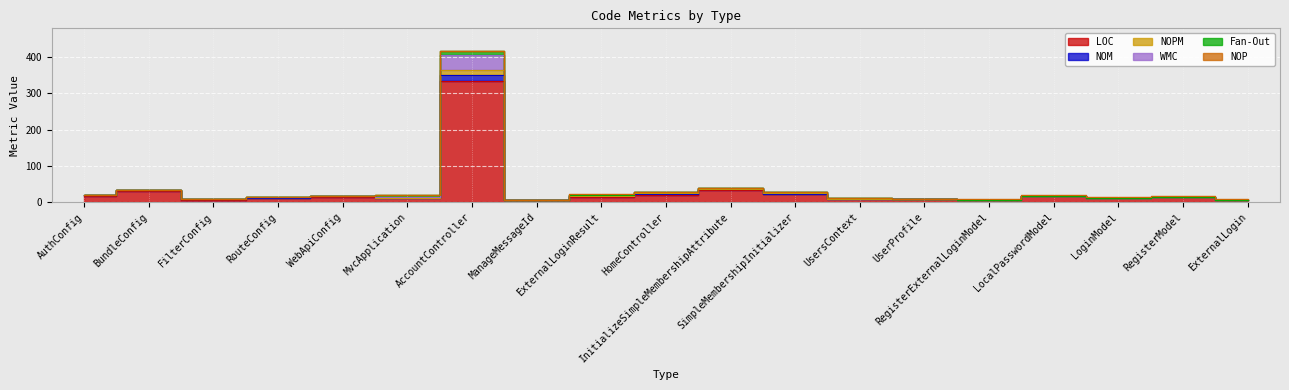

At which label does WMC first exceed 15?

AuthConfig